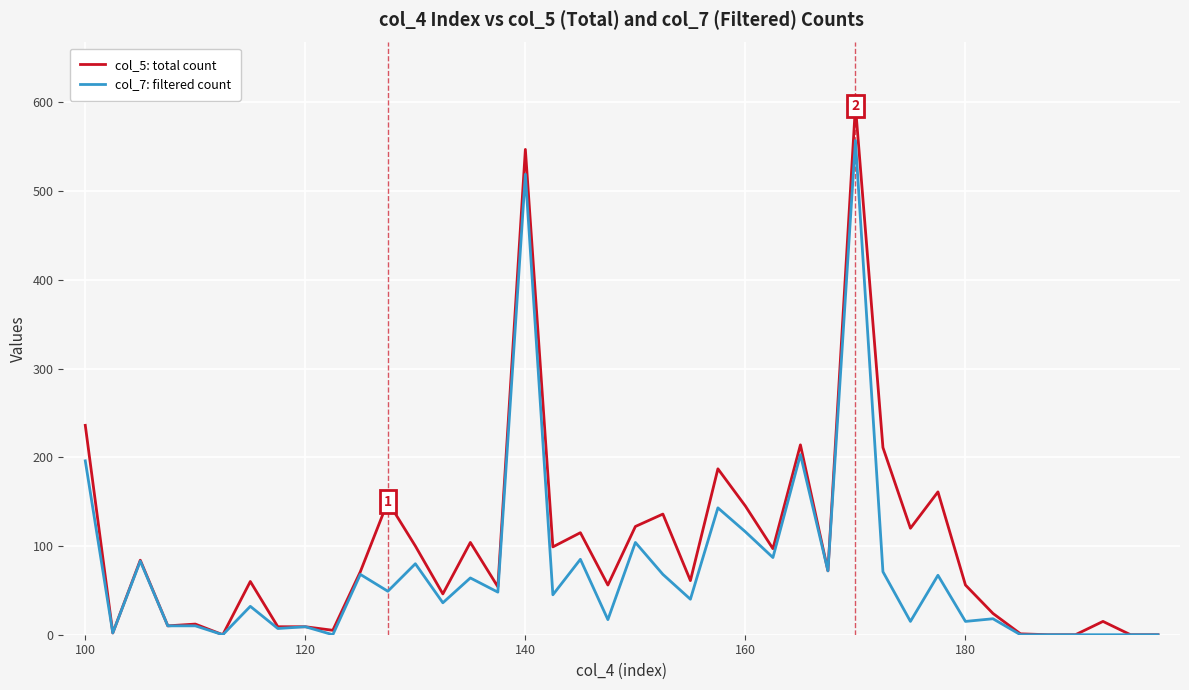

What is the maximum value shown in the chart?

596